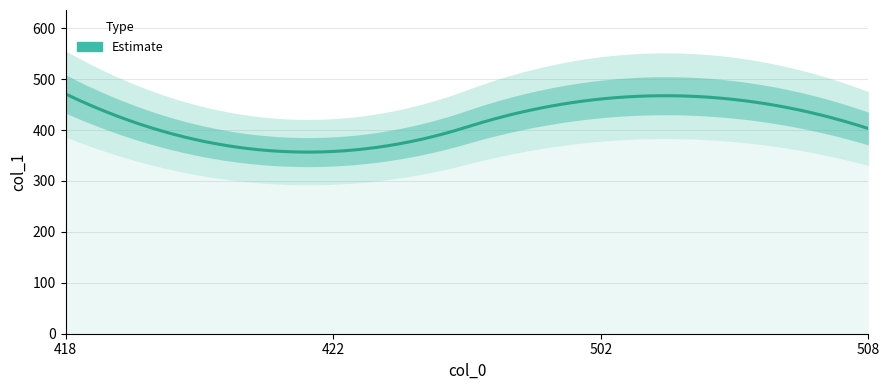

What is the difference between the maximum and minimum values?

113